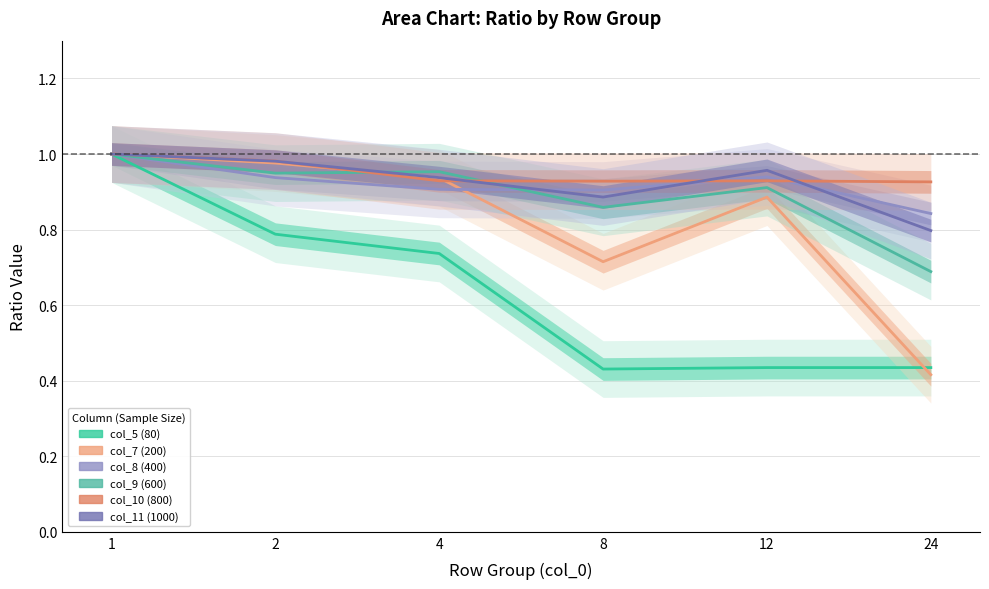

True or false: col_8 (400) has more than 1 interior local peaks.

False